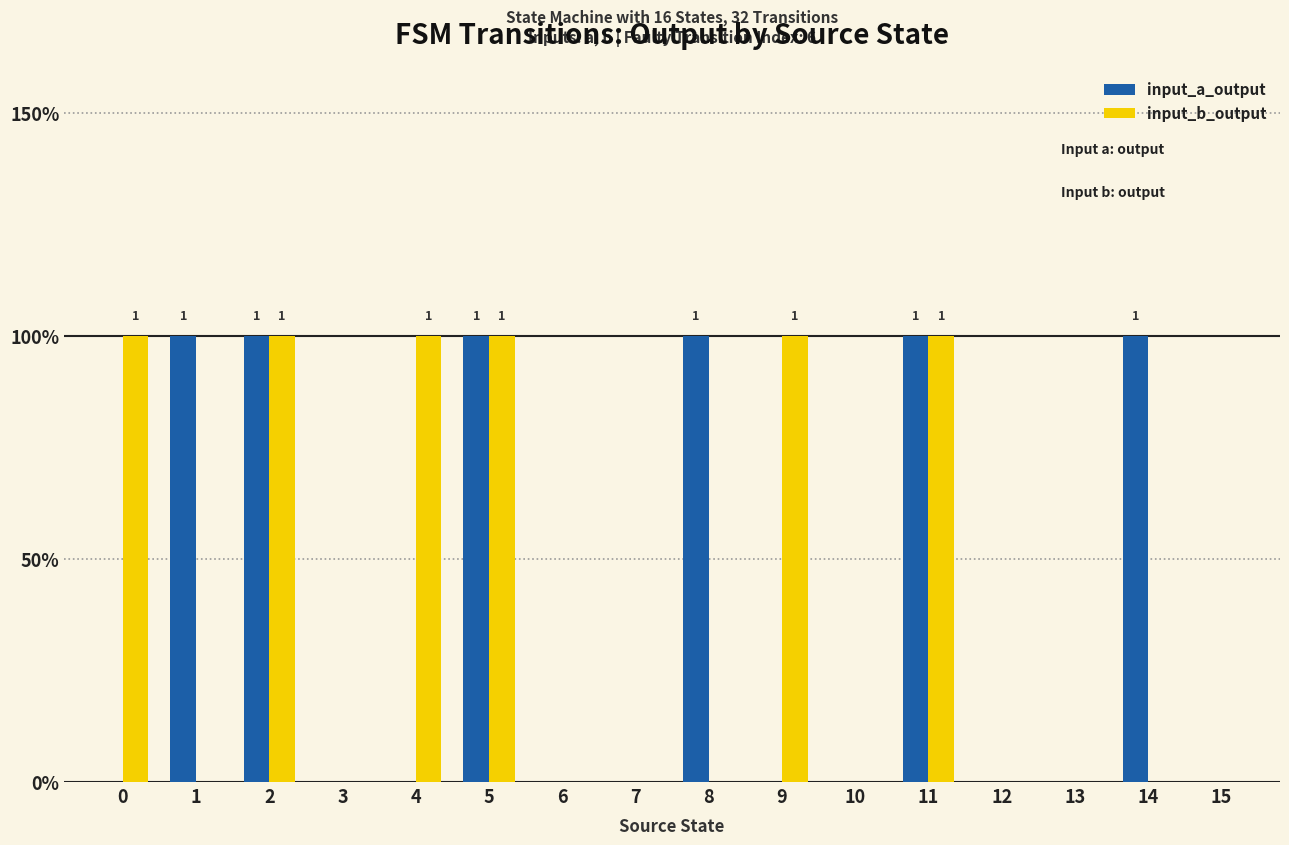

Reading left to right, list all the values displayed in this chart.

input_a_output: 0=0	1=1	2=1	3=0	4=0	5=1	6=0	7=0	8=1	9=0	10=0	11=1	12=0	13=0	14=1	15=0
input_b_output: 0=1	1=0	2=1	3=0	4=1	5=1	6=0	7=0	8=0	9=1	10=0	11=1	12=0	13=0	14=0	15=0